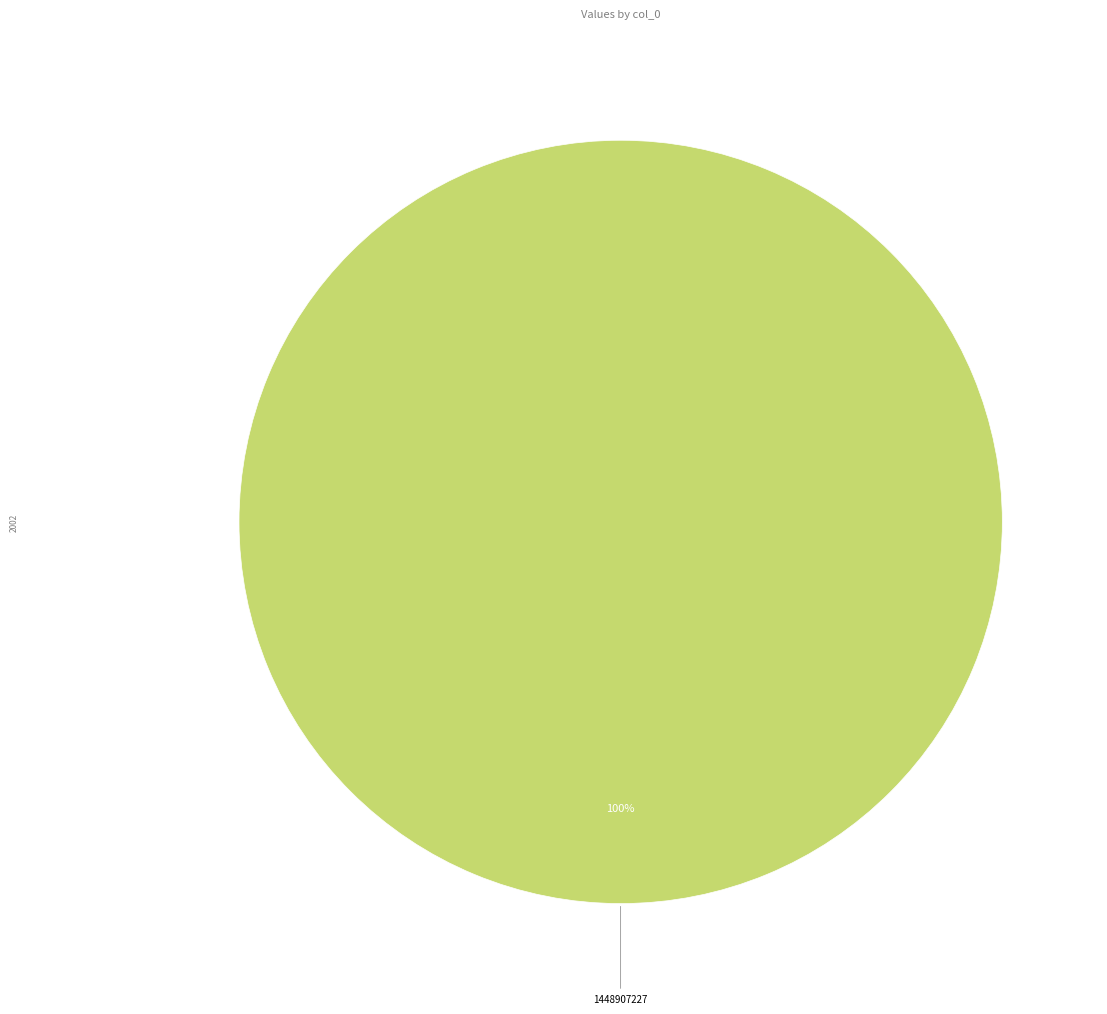

Count the number of slices in the pie.

1